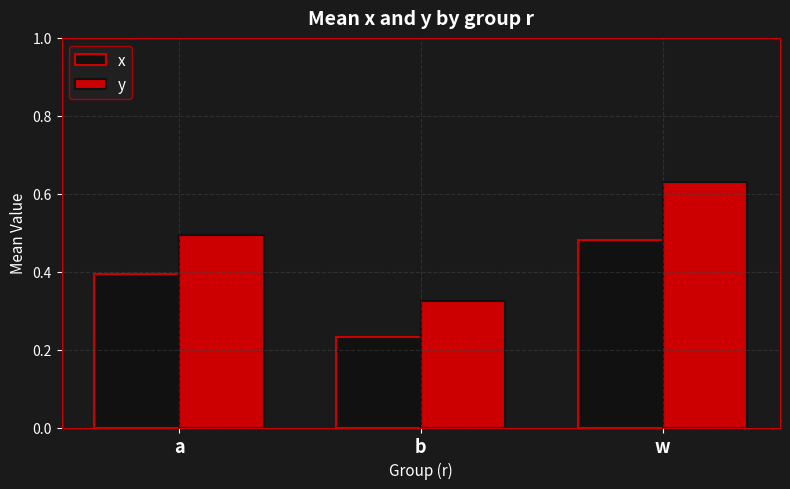

Are the bars horizontal?

No